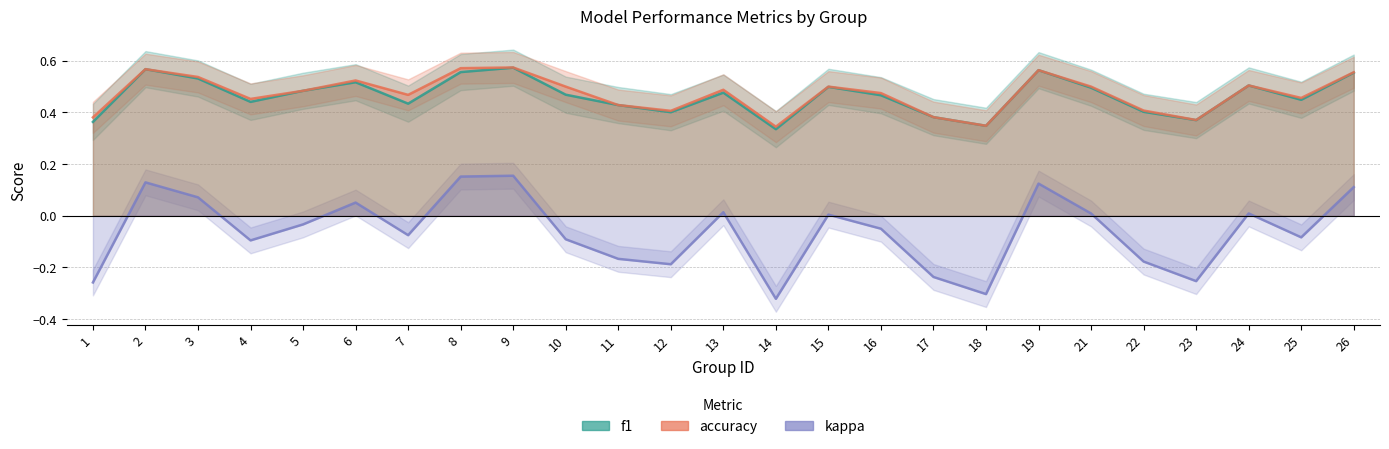

The value of kappa at 13 is 0.0. True or false?

False